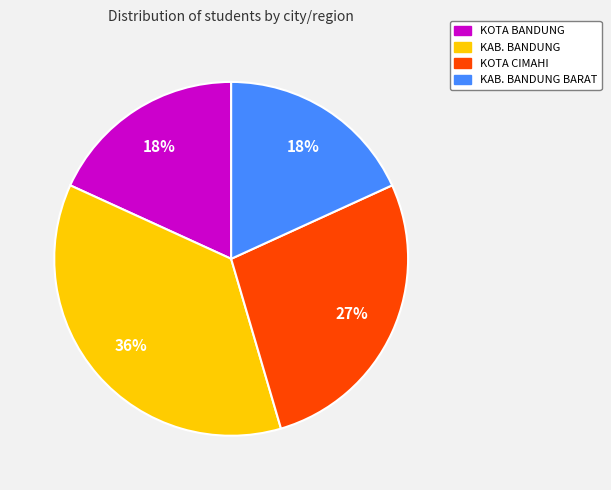

Is there any slice that represents more than half of the pie?

No